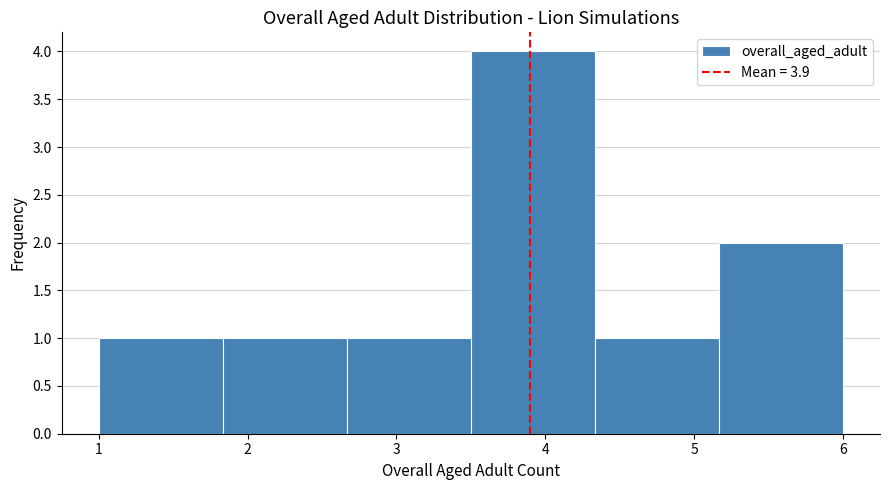

What is the height of the bar covering 2.7 to 3.5 on the x-axis? Neither the bar edges nor the heights are printed on the chart, so give them approximately, as read against the axes.

1